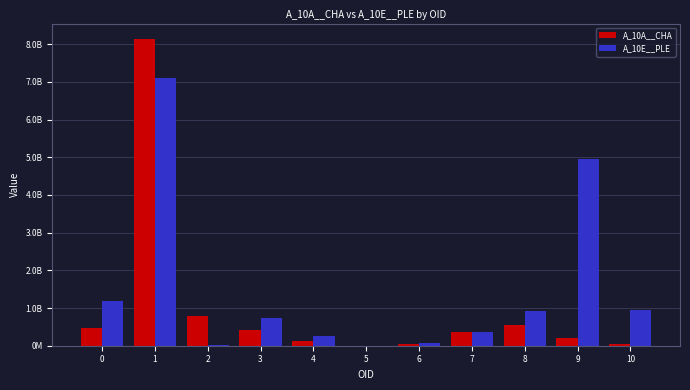

What are all the series names shown in the legend?

A_10A__CHA, A_10E__PLE